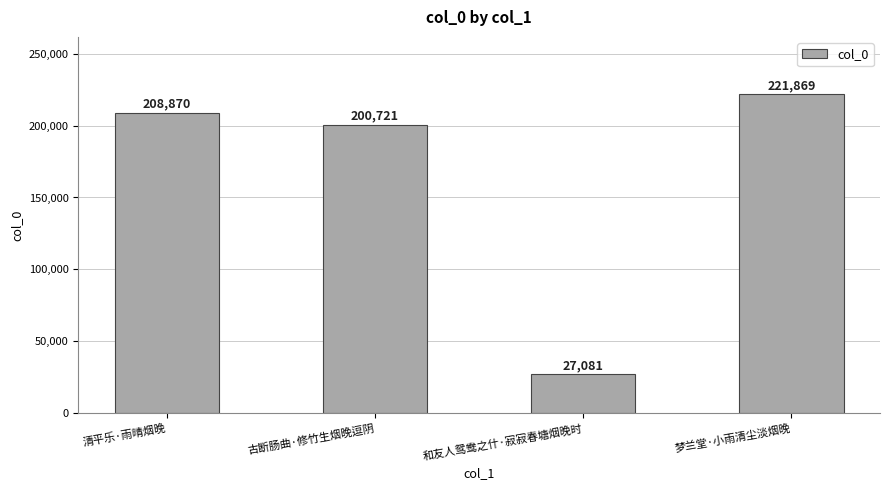

The chart shows a value of 200721 at 古断肠曲·修竹生烟晚逗阴. True or false?

True